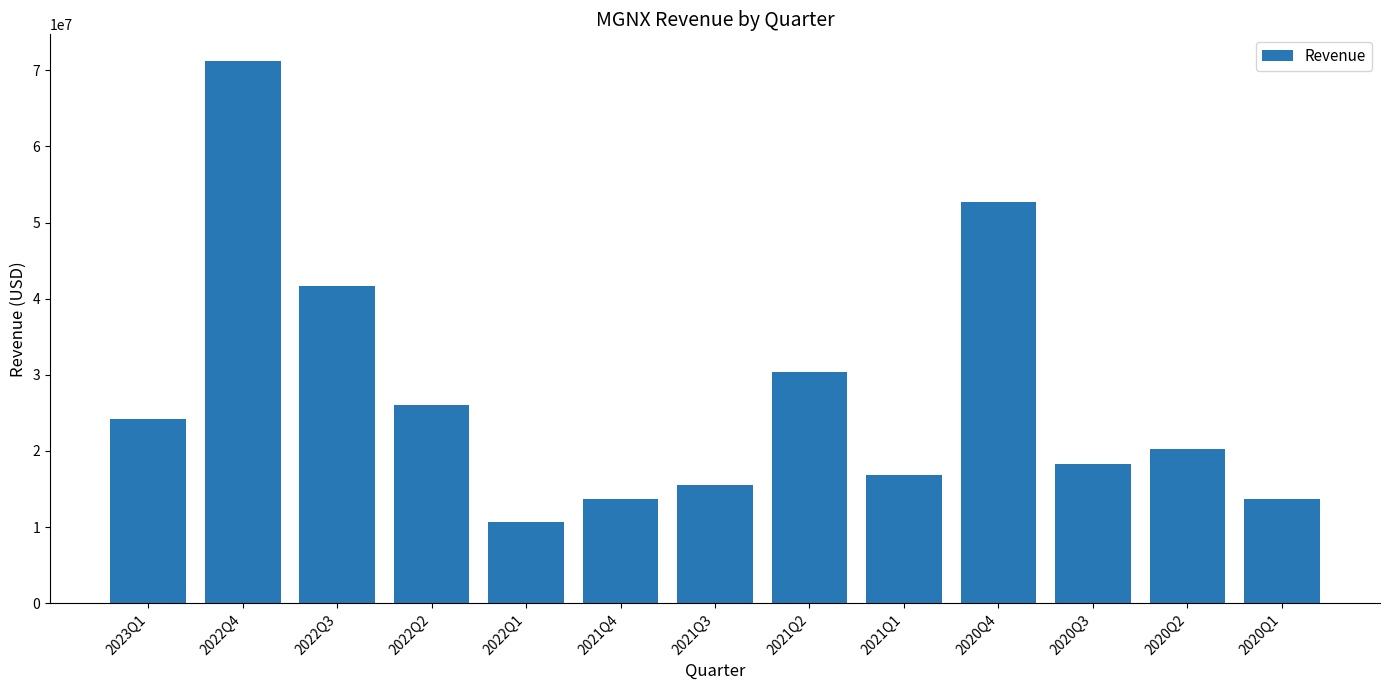

True or false: the data shows 15577000 at 2021Q3.

True